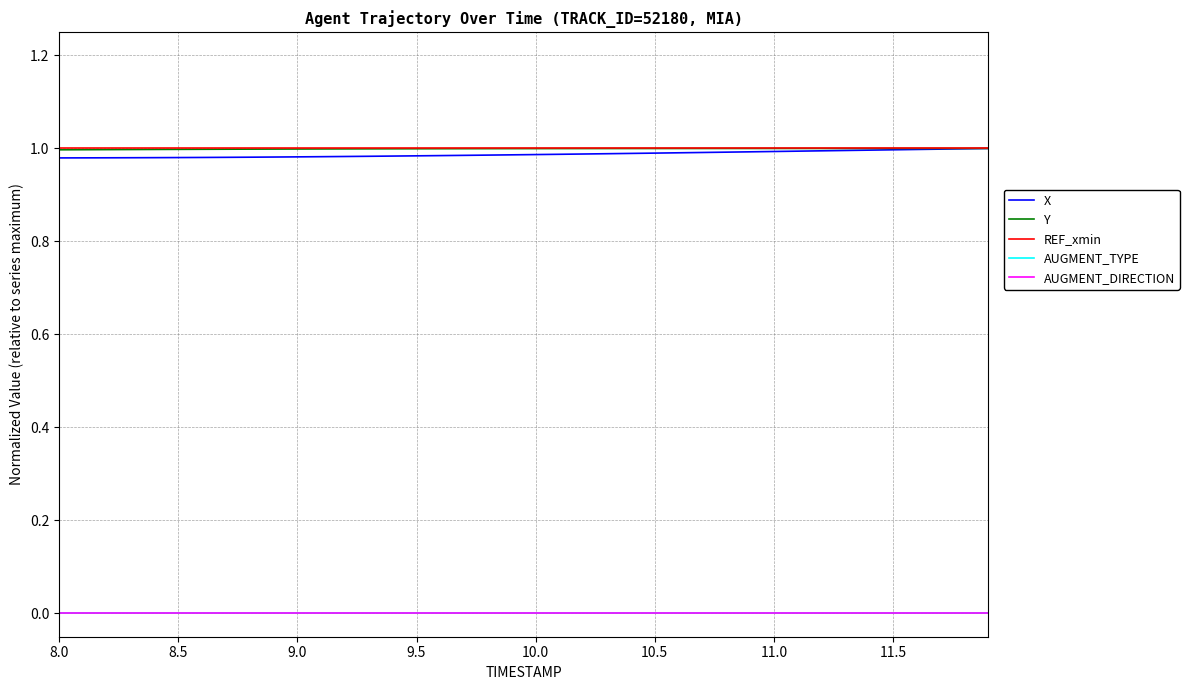

List the series in order of their peak value, highest first.

X, Y, REF_xmin, AUGMENT_TYPE, AUGMENT_DIRECTION